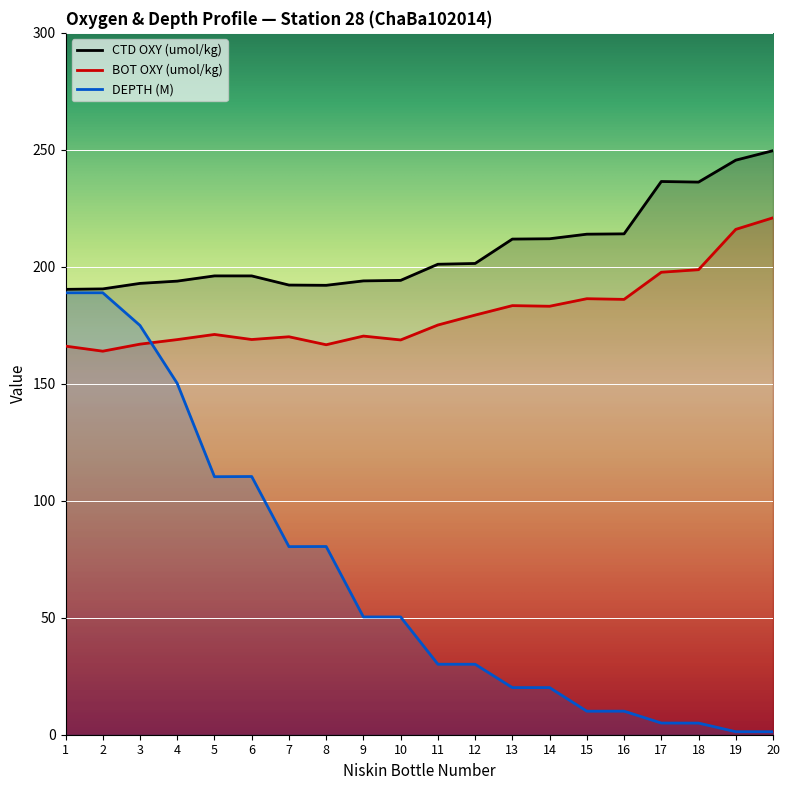

What is the difference between the second highest and second lowest values in the CTD OXY (umol/kg) series?

55.0